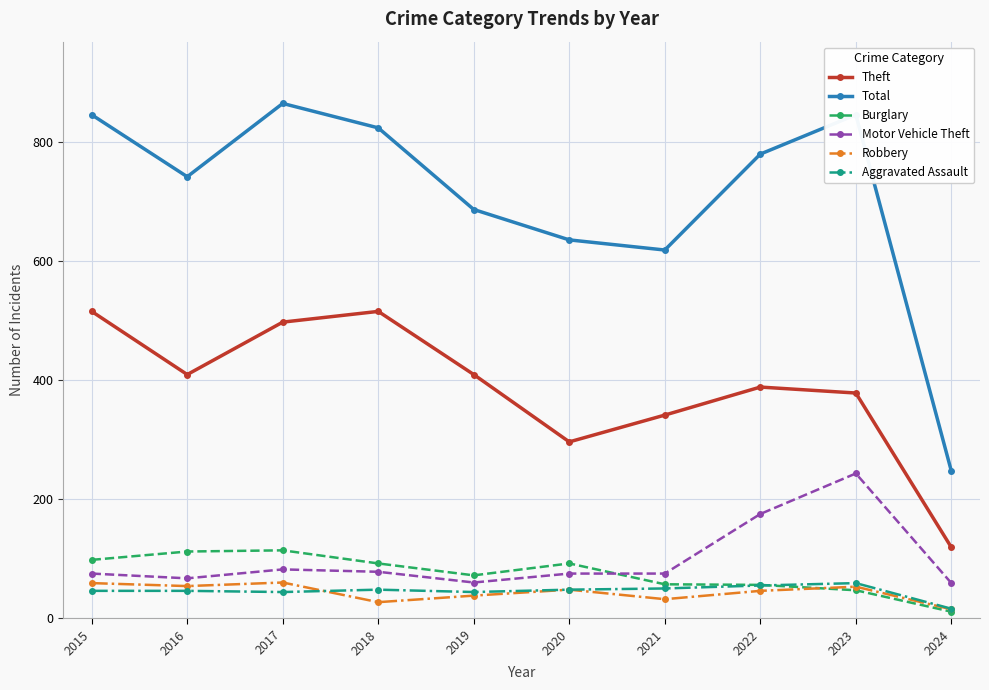

True or false: Motor Vehicle Theft has a value of 124 at 2020.

False